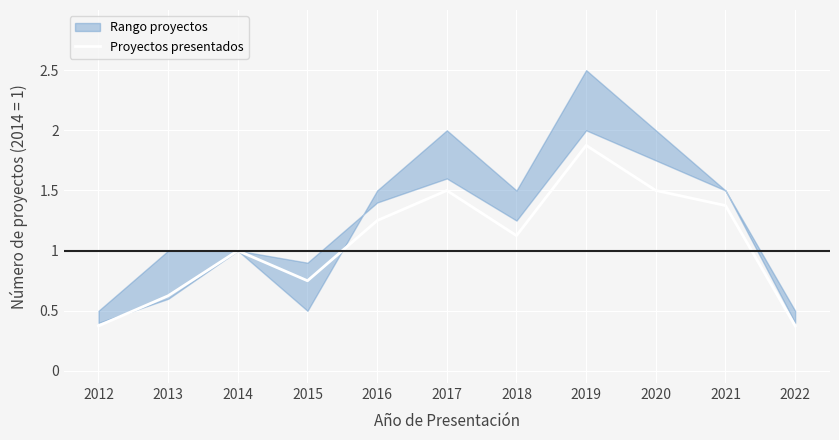

What is the difference between the values at 2014 and 2022?

0.6